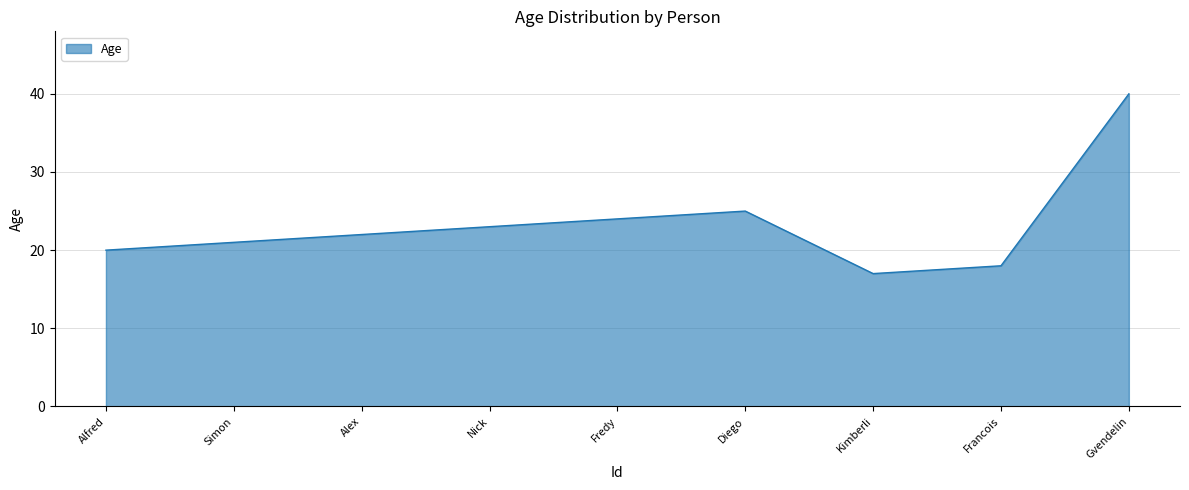

What position from the right is Alfred?

9